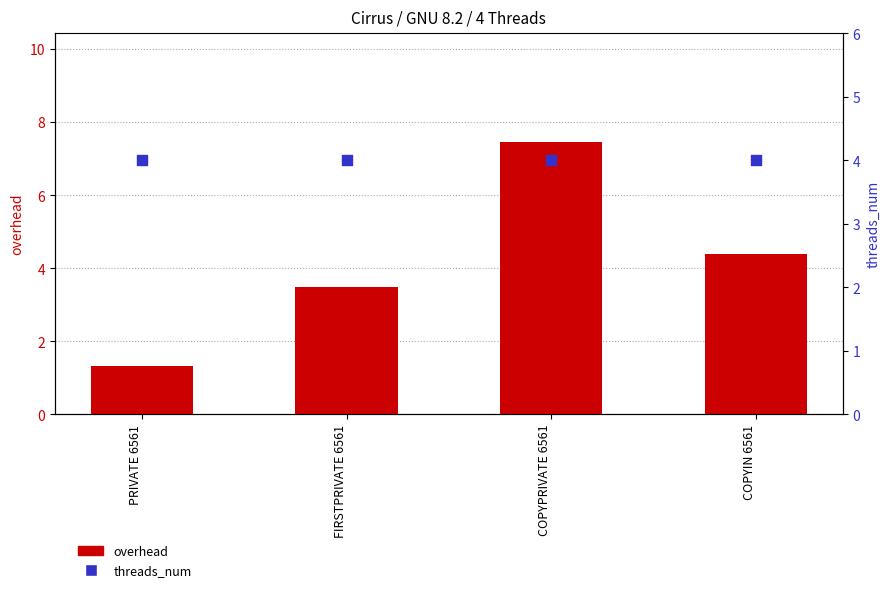

What is the total value across all series at COPYIN 6561?

8.4